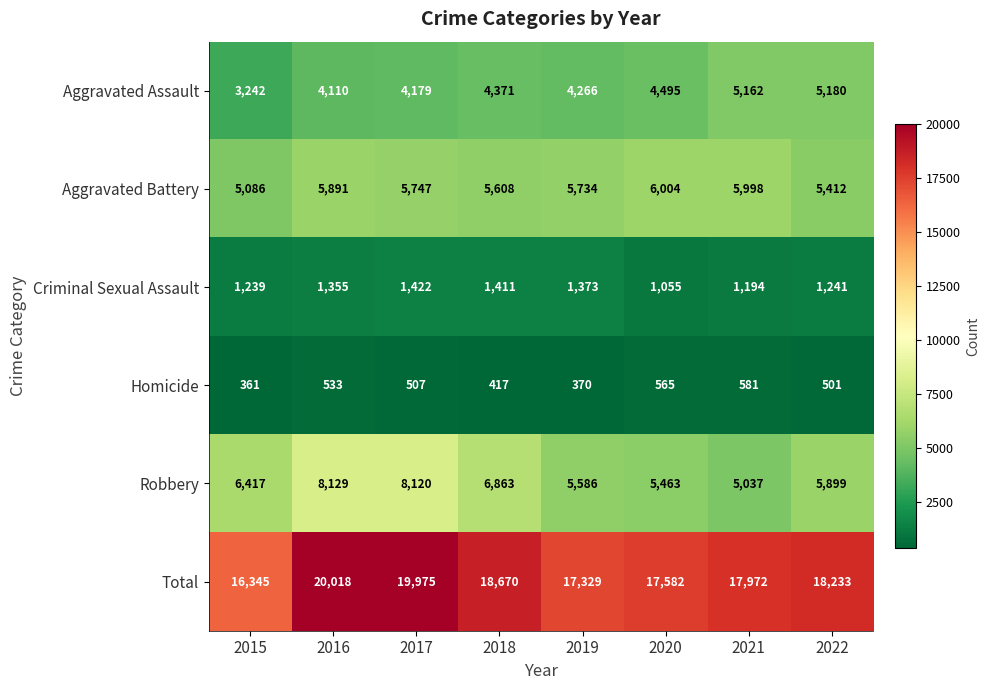

Rank the series by their maximum value, from lowest to highest.

Homicide, Criminal Sexual Assault, Aggravated Assault, Aggravated Battery, Robbery, Total